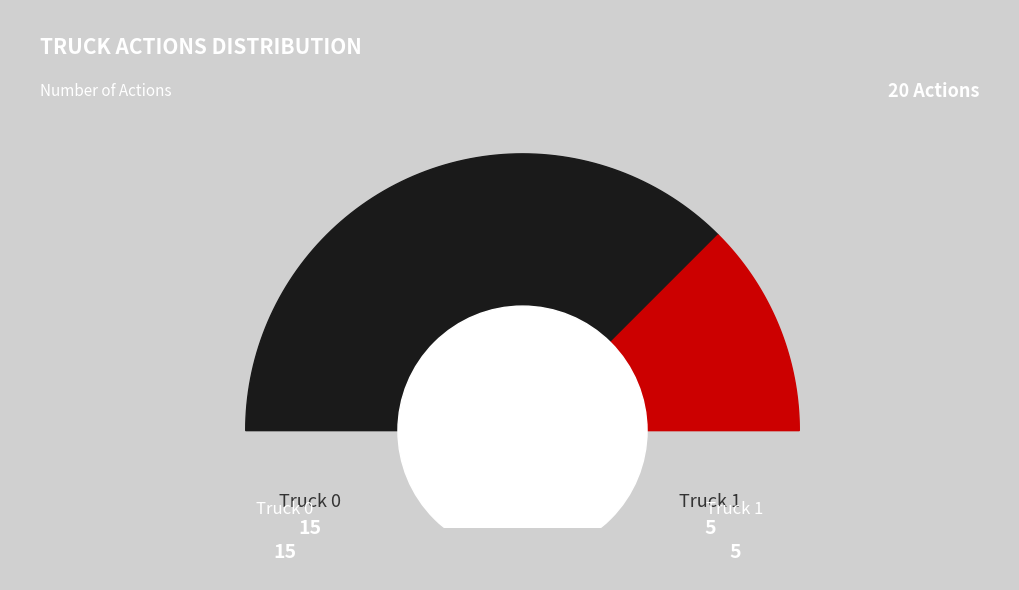

To the nearest percent, what percentage of the pie is Truck 0?

75%